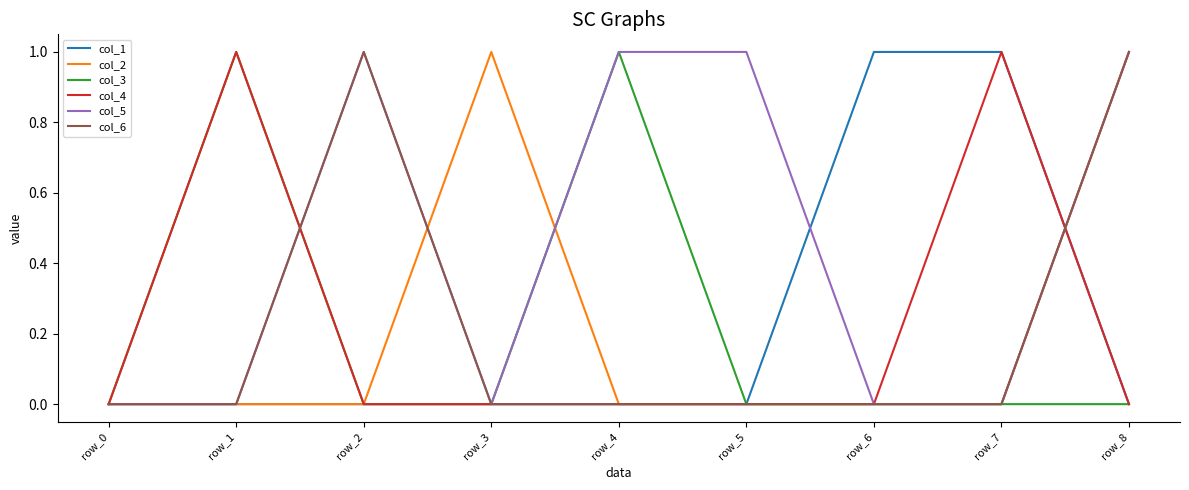

True or false: col_5 has a value of 0 at row_7.

True